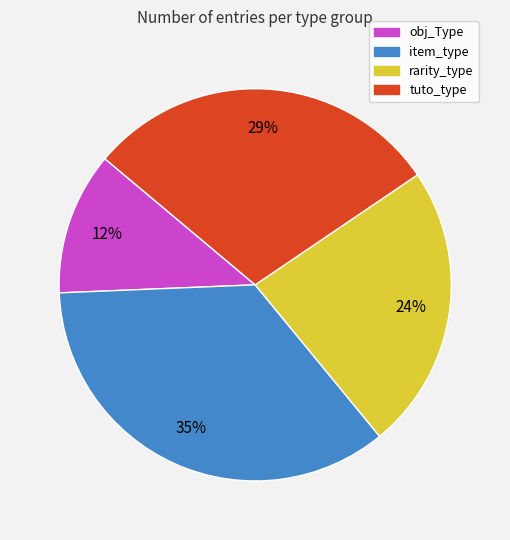

Which has a higher value, item_type or obj_Type?

item_type